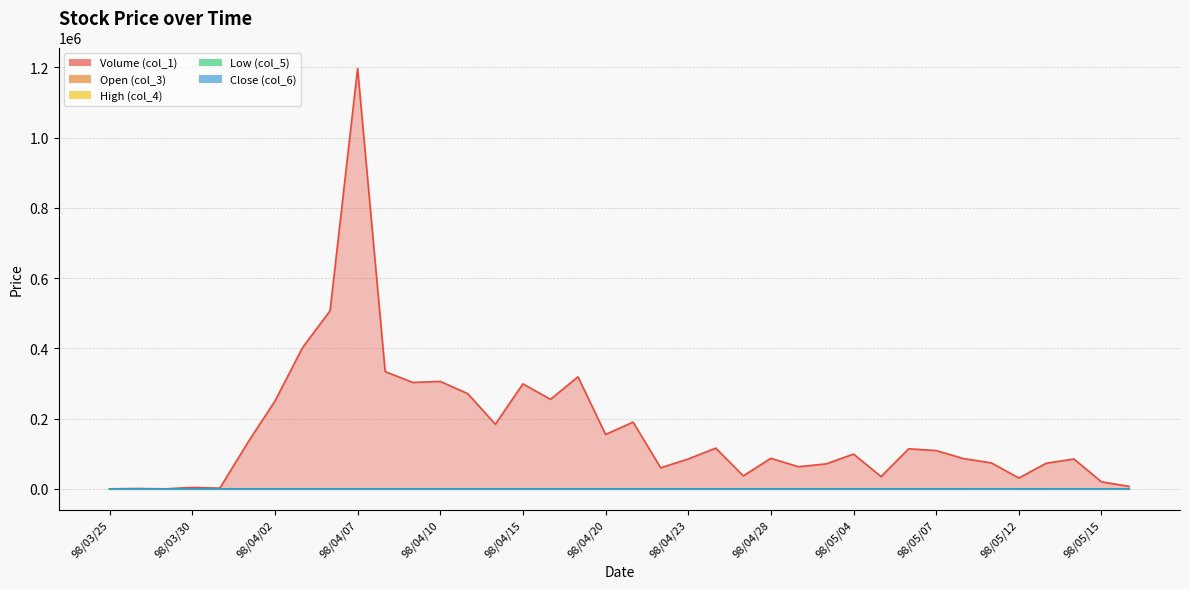

At which label is Open (col_3) closest to 6?

98/04/30